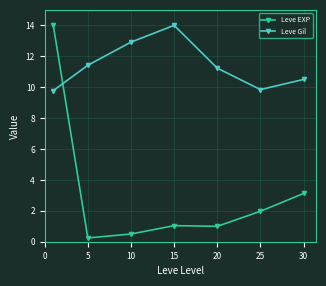

Reading left to right, what are all the values shown in this chart?

Leve EXP: 14.0	0.2	0.5	1.0	1.0	2.0	3.1
Leve Gil: 9.8	11.4	12.9	14.0	11.2	9.8	10.5